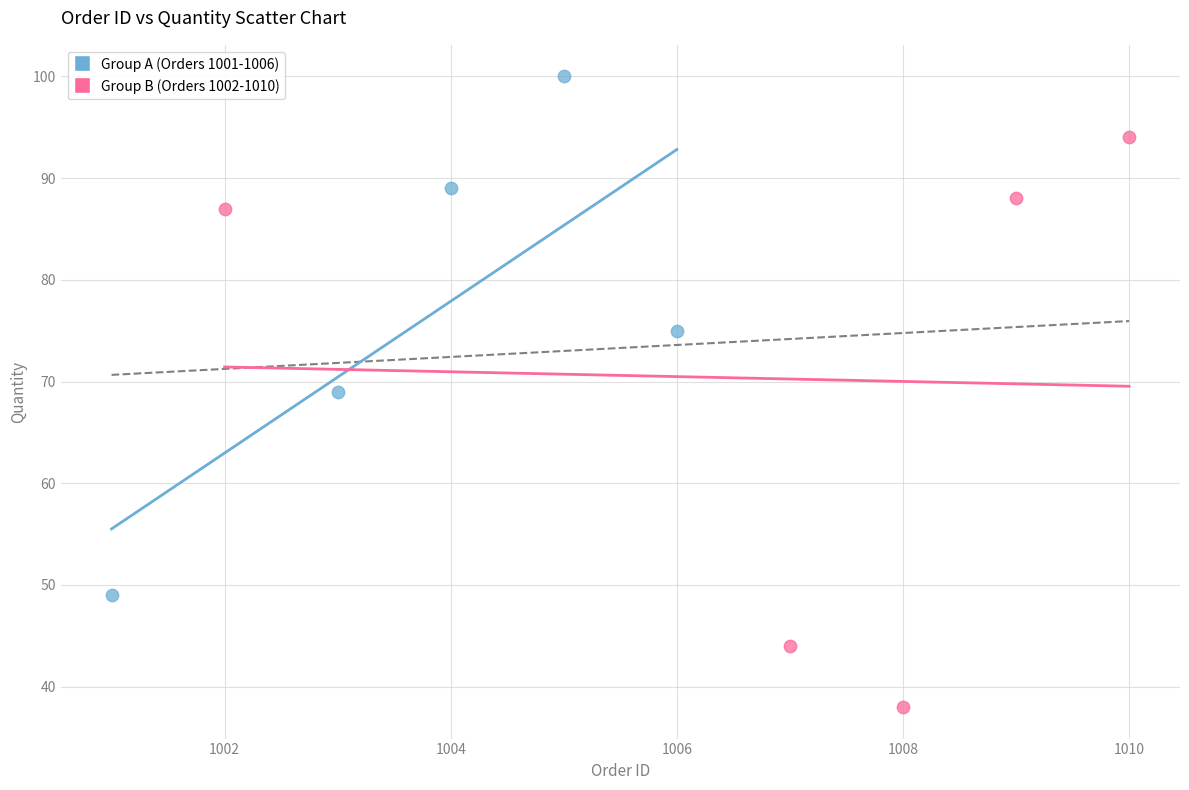

Which series reaches the maximum Y coordinate?

Group A (Orders 1001-1006)